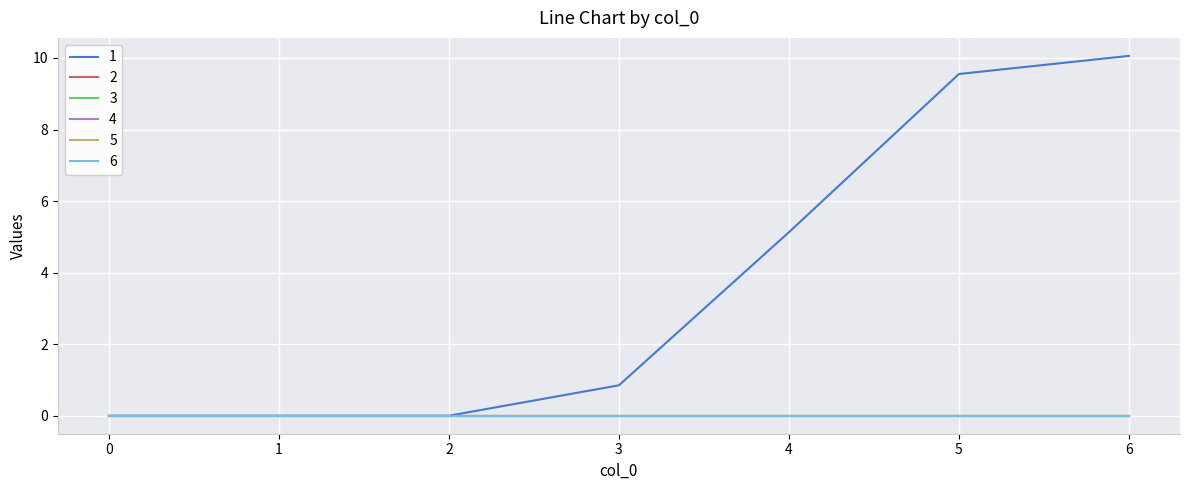

At 1, list the series in order from largest to smallest.

1, 2, 3, 4, 5, 6